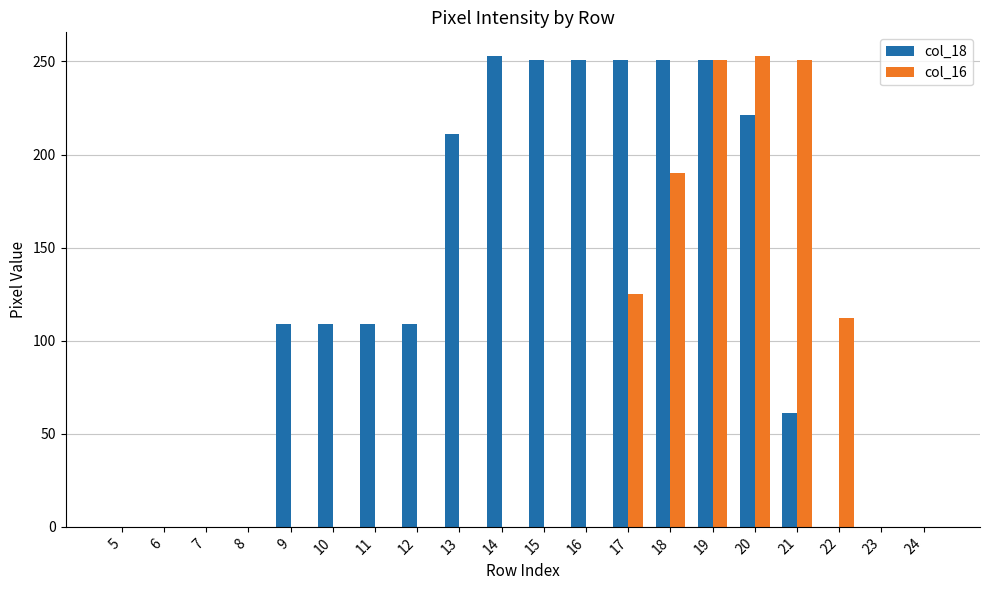

True or false: col_16 has a value of 41 at 17.

False